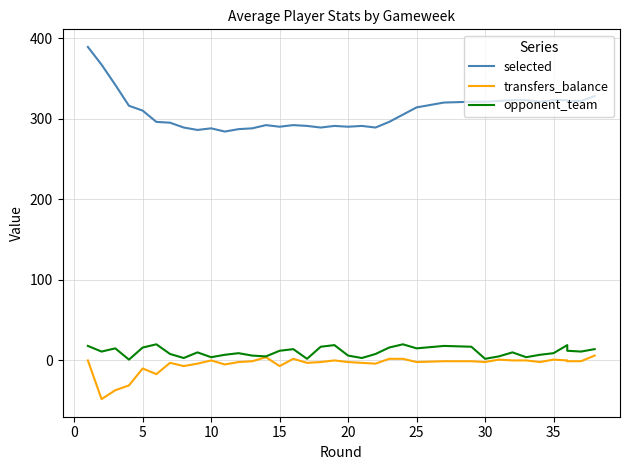

Is it true that opponent_team equals 7 at 13?

False